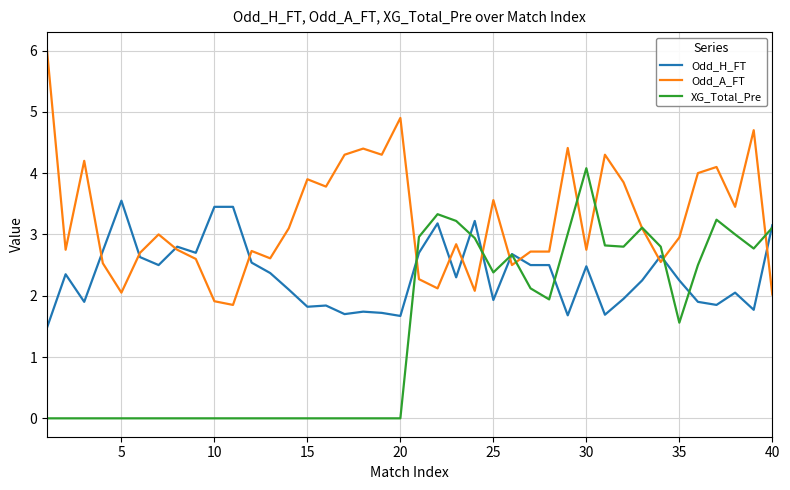

Rank the series by their maximum value, from lowest to highest.

Odd_H_FT, XG_Total_Pre, Odd_A_FT